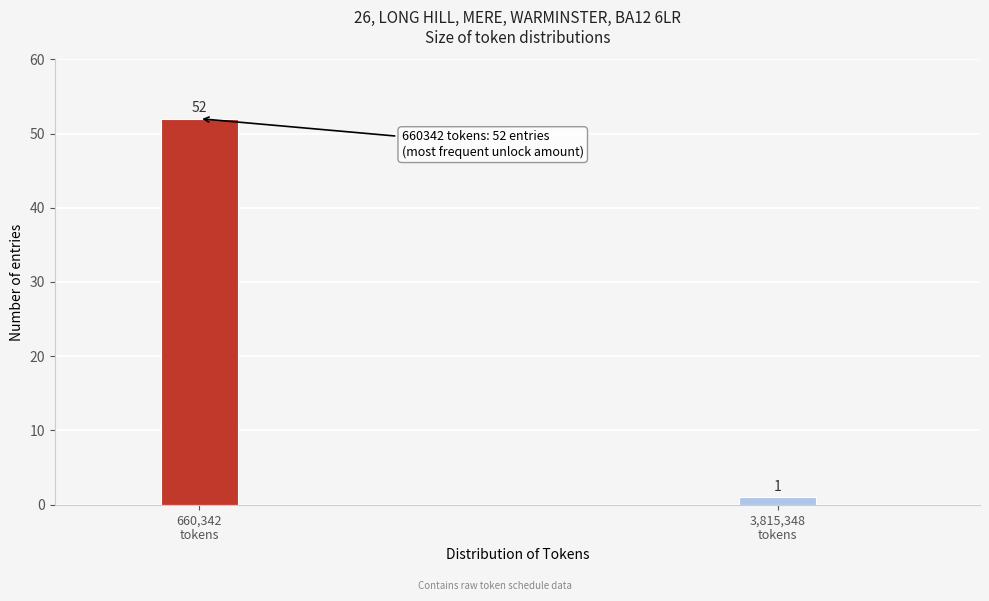

Reading left to right, transcribe all the data shown in this chart.

52	1